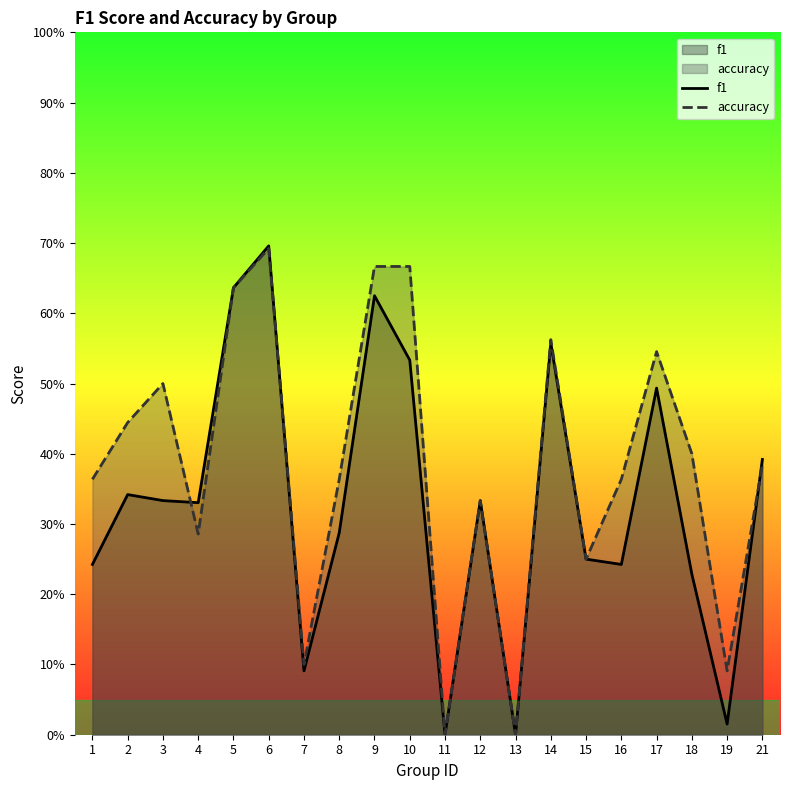

Where is f1 nearest to the value 0?

11